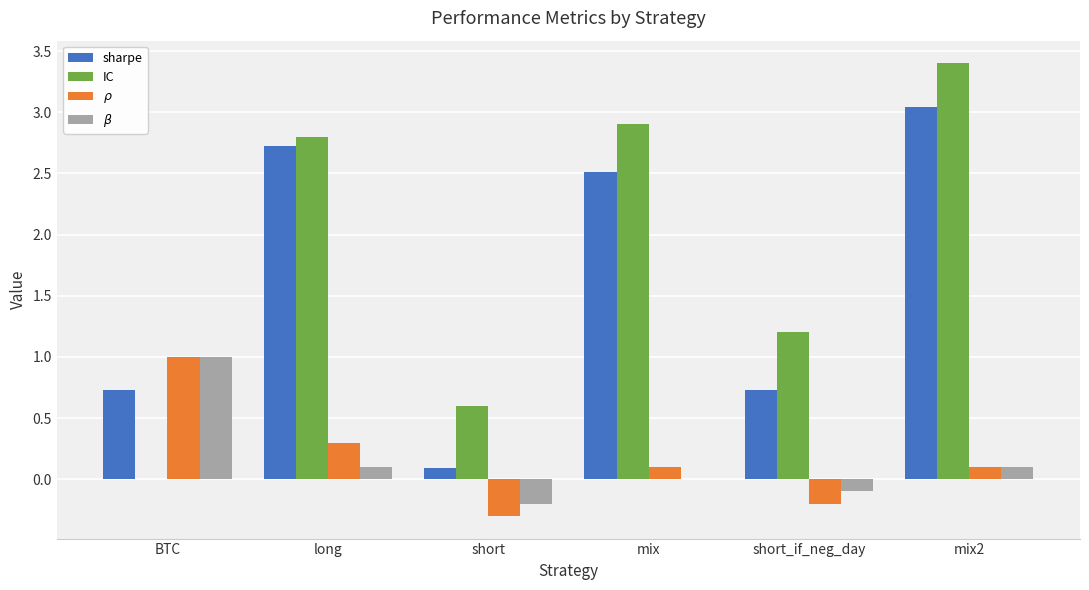

Between BTC and mix2, which series saw the biggest shift?

IC